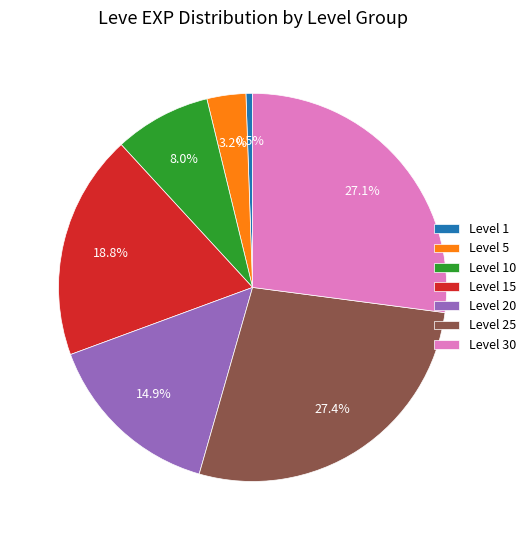

What is the smallest slice in the pie chart?

Level 1